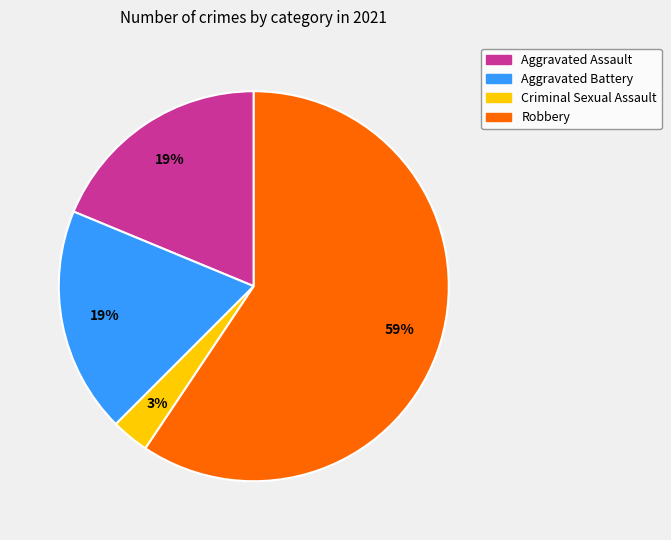

To the nearest percent, what percentage of the pie is Robbery?

59%